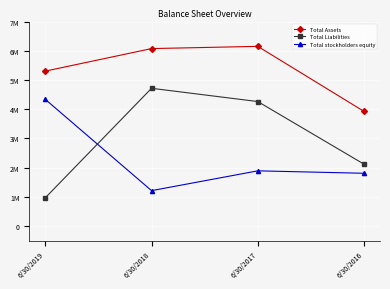

Where is the first local minimum for Total stockholders equity?

6/30/2018